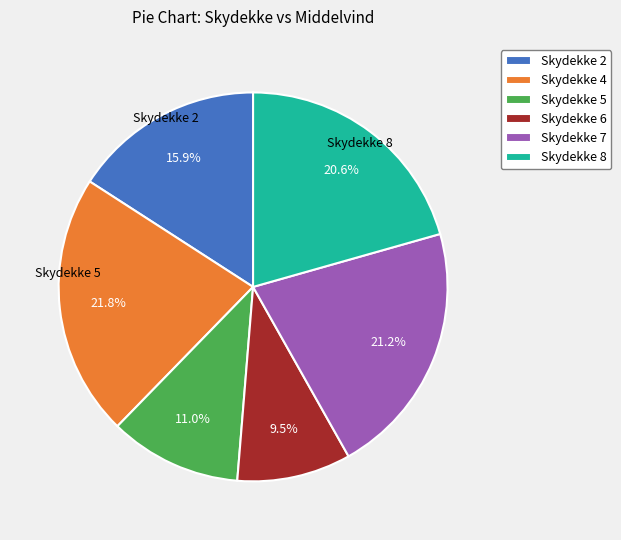

To the nearest percent, what is the difference between the Skydekke 4 and Skydekke 2 slice percentages?

6%